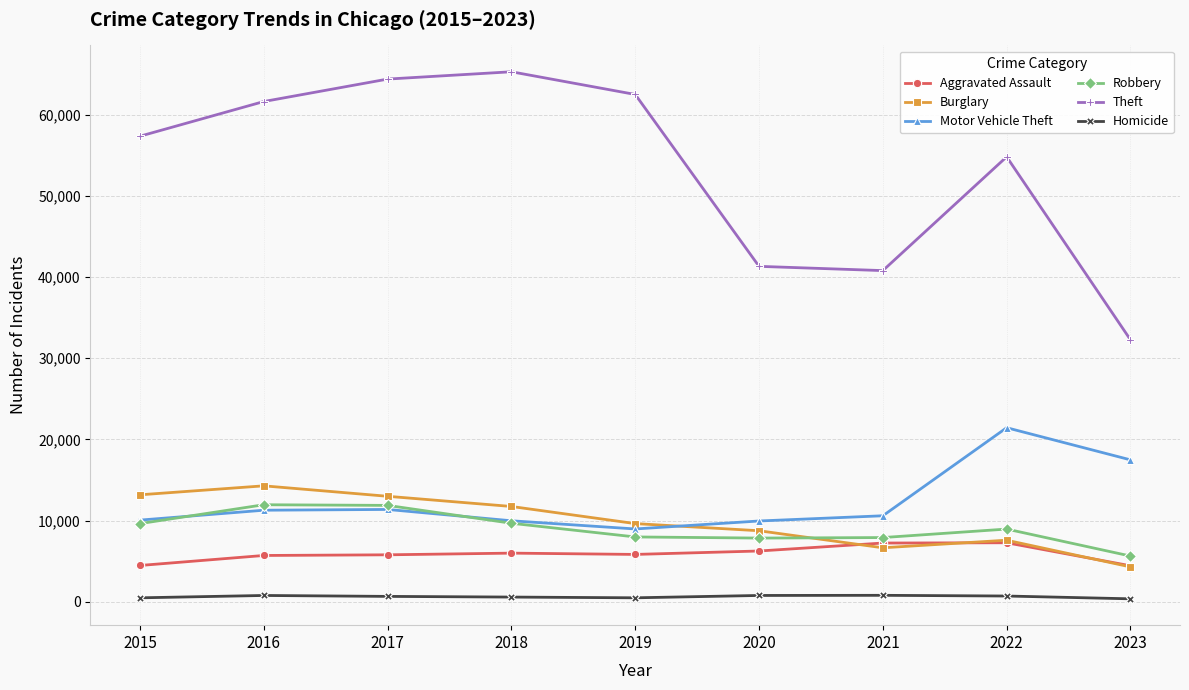

Which series changed the most between 2021 and 2023?

Theft